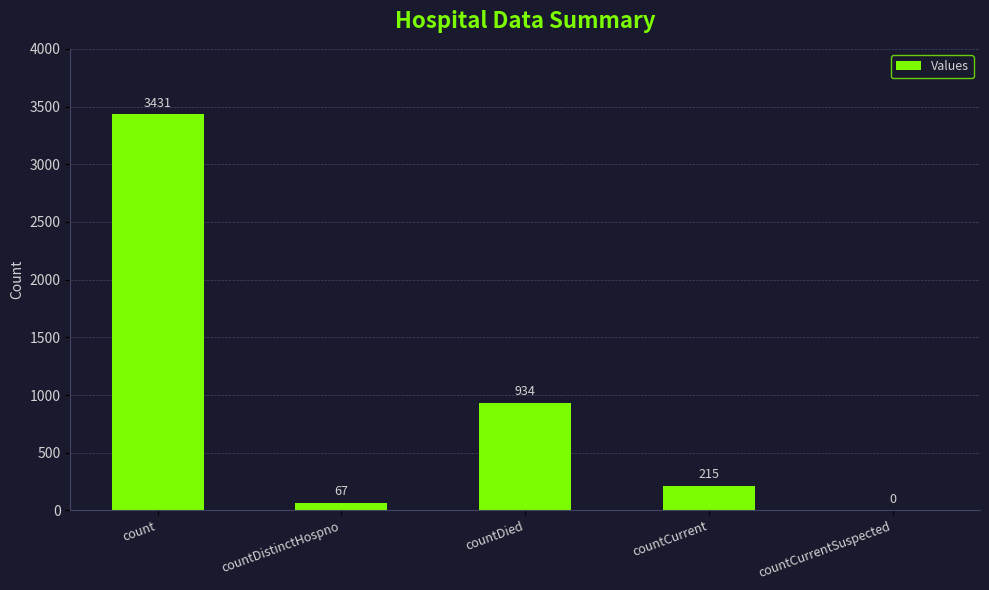

Approximately how many times larger is the value at countDied compared to count?

0.3